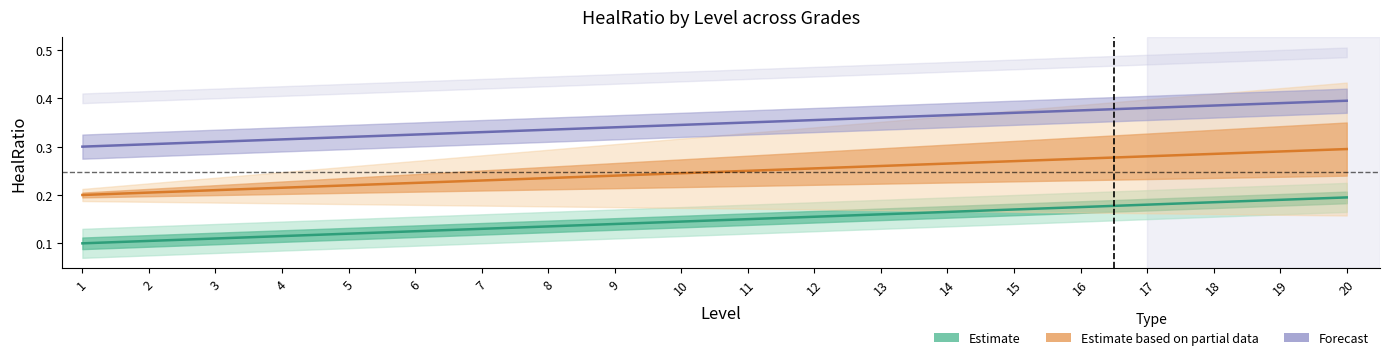

What is the difference between the second highest and minimum values in the Forecast series?

0.1